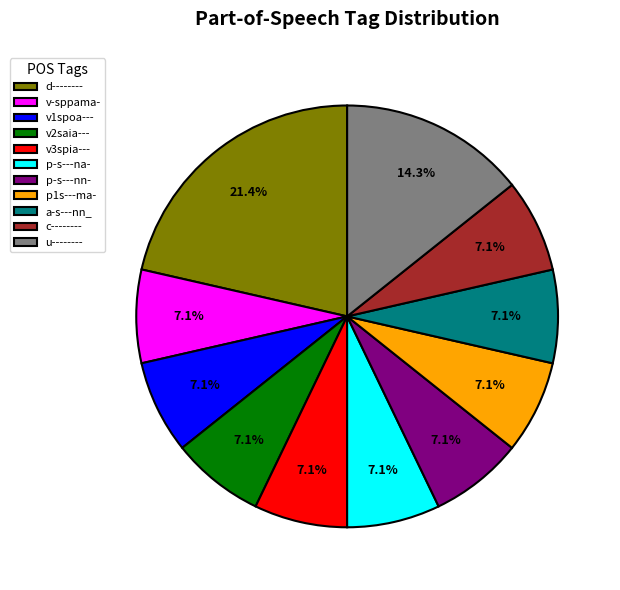

What percentage is the p-s---na- slice, to the nearest percent?

7%